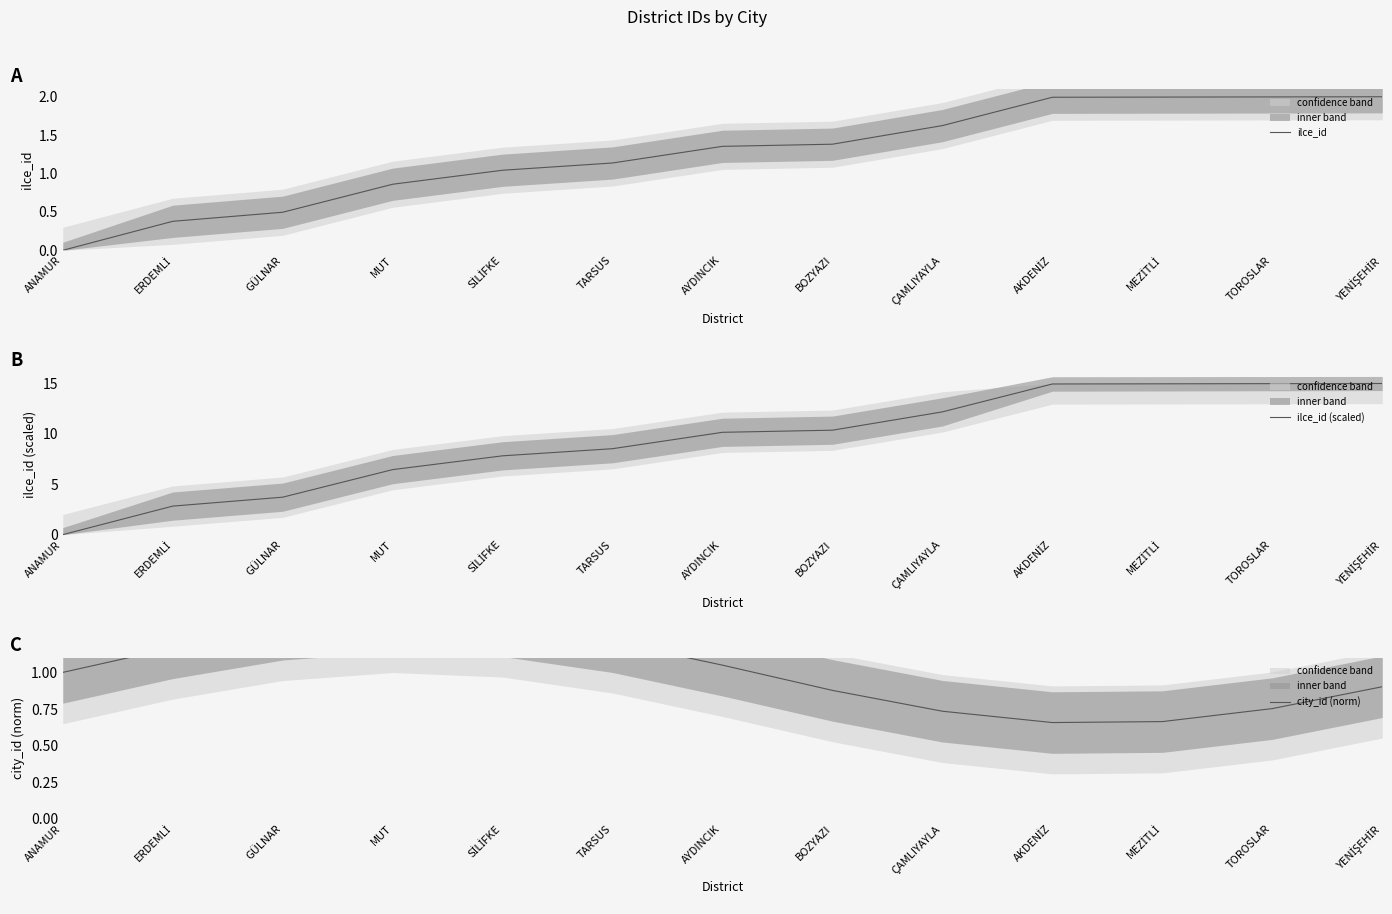

The value of ilce_id (scaled) at ERDEMLİ is 0.9. True or false?

False